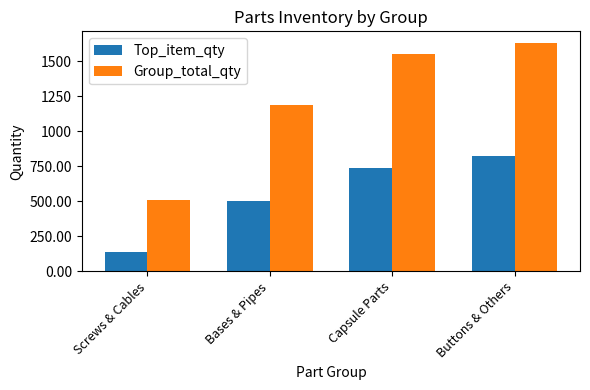

How many data points in Group_total_qty are less than 1548?

2